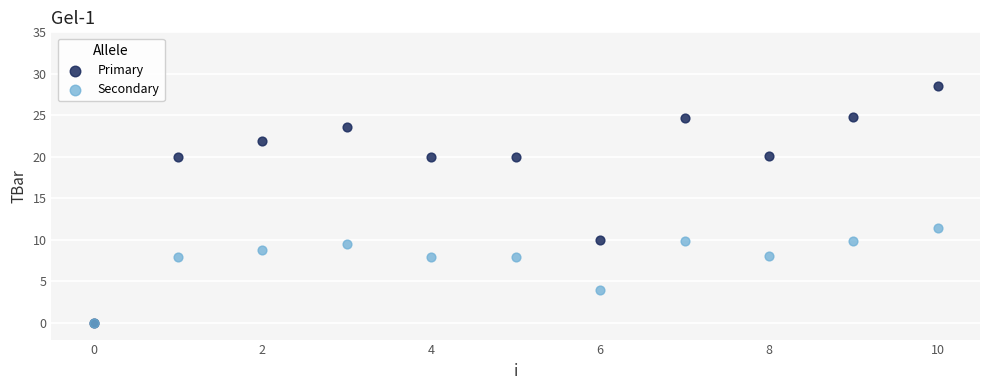

In the Secondary series, what Y value is closest to 5?

4.0